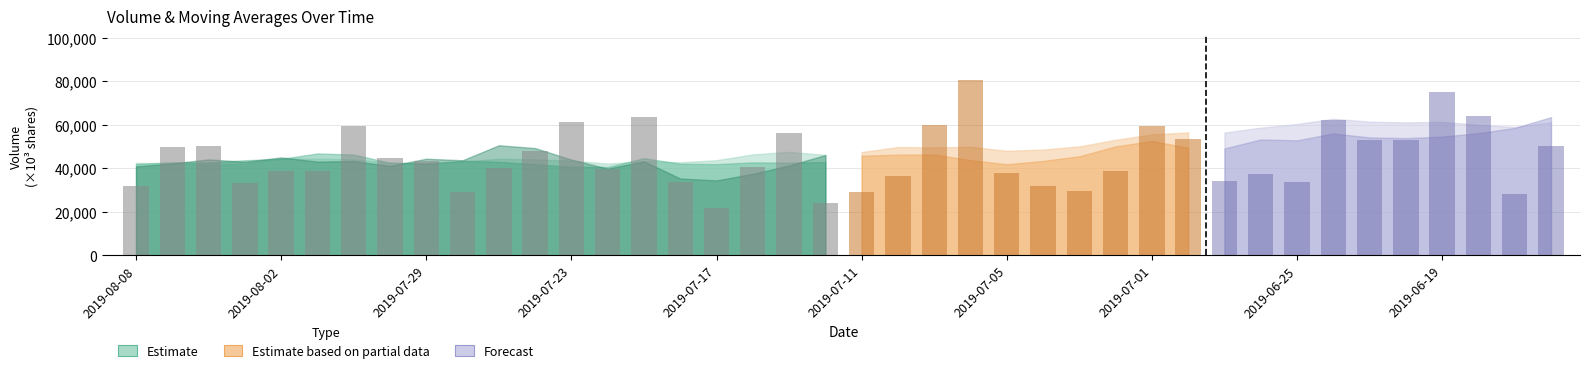

What is the average value of the v_ma20 series?

49575.4